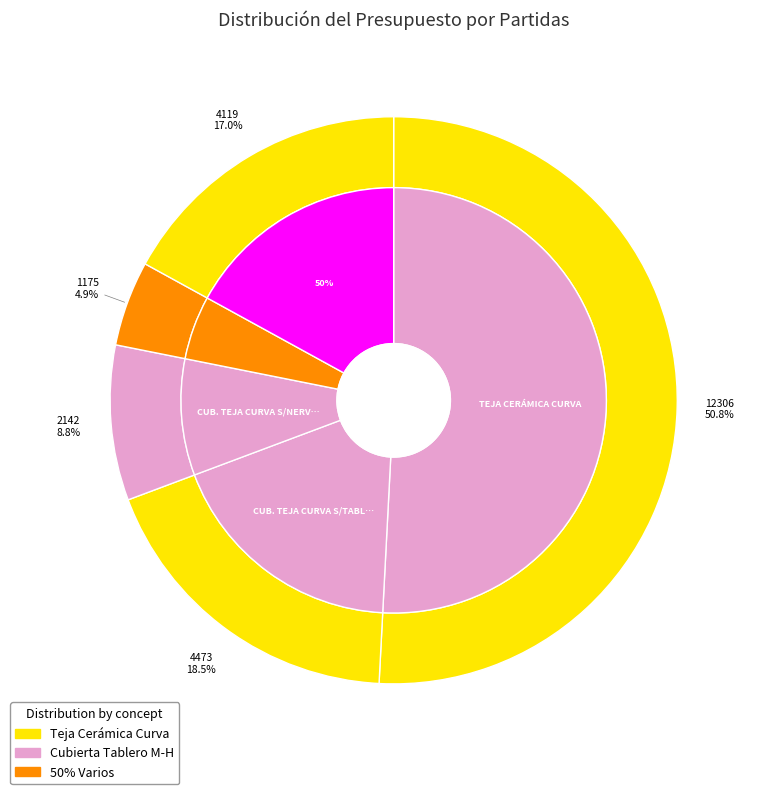

What percentage do CUB. TEJA CURVA S/TABLERO M-H and CUB. TEJA CURVA S/NERVOMETAL together represent?

27.3%